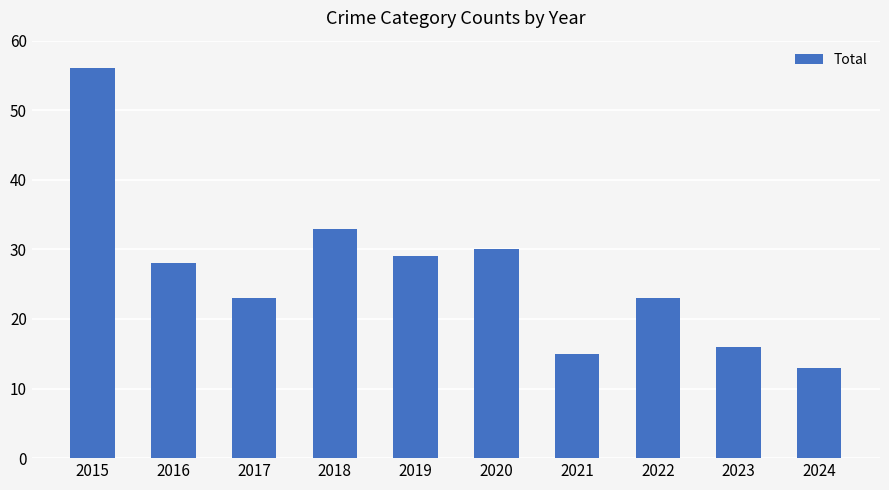

Reading left to right, what are all the values shown in this chart?

56	28	23	33	29	30	15	23	16	13